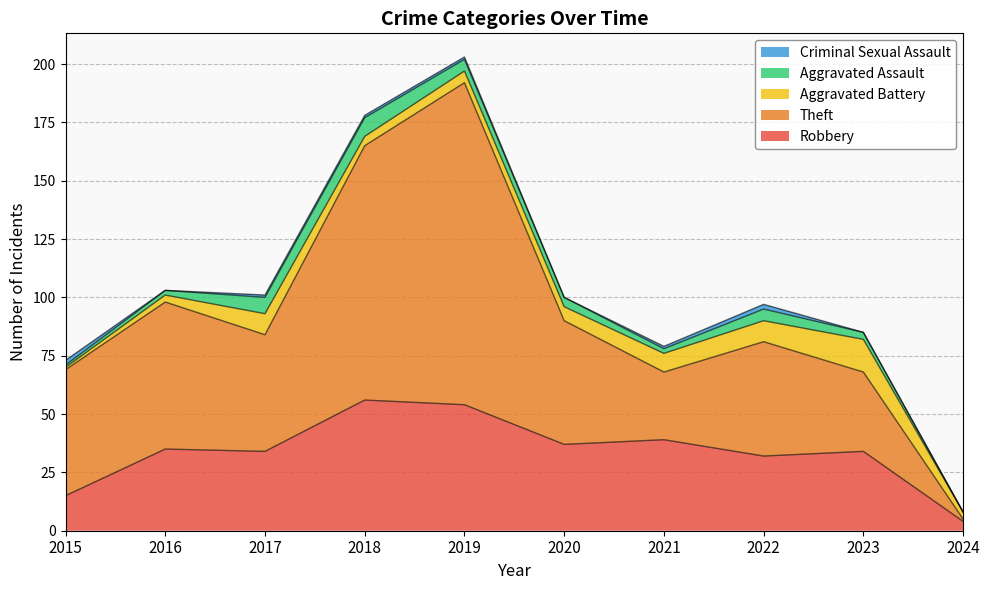

True or false: Criminal Sexual Assault has a value of 1 at 2021.

True